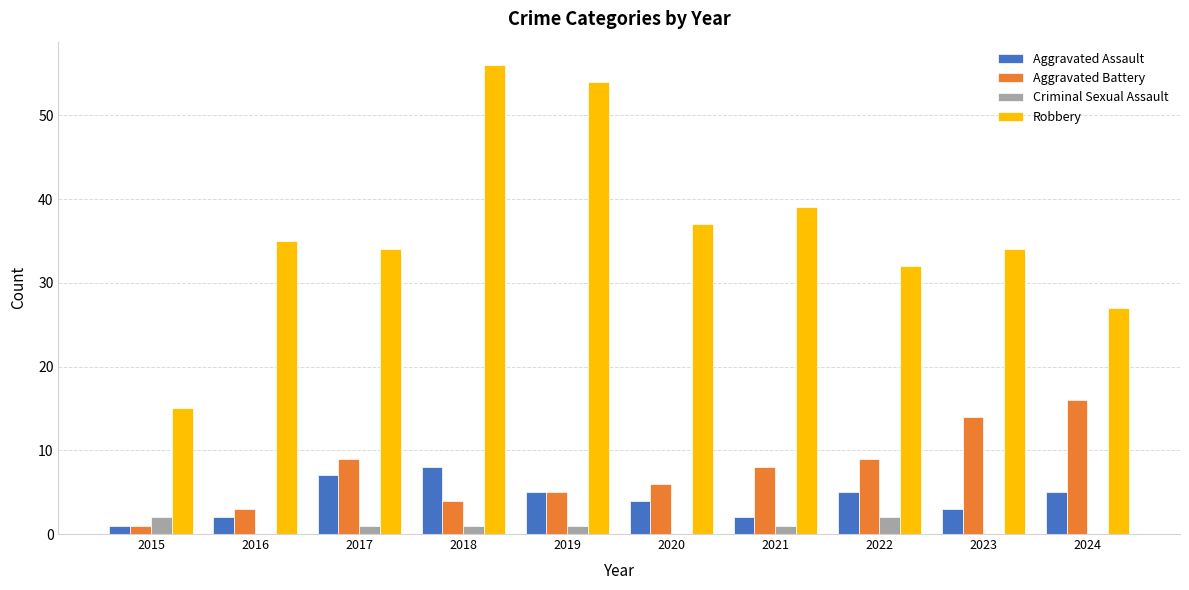

What is the maximum value for Robbery?

56